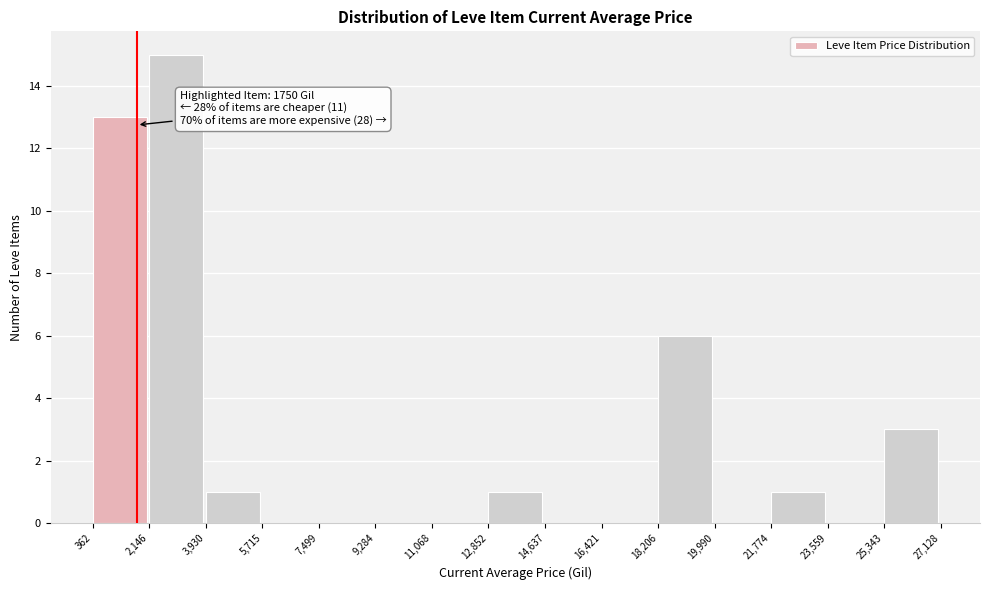

Which range on the x-axis has the tallest bar?

2,146 to 3,930